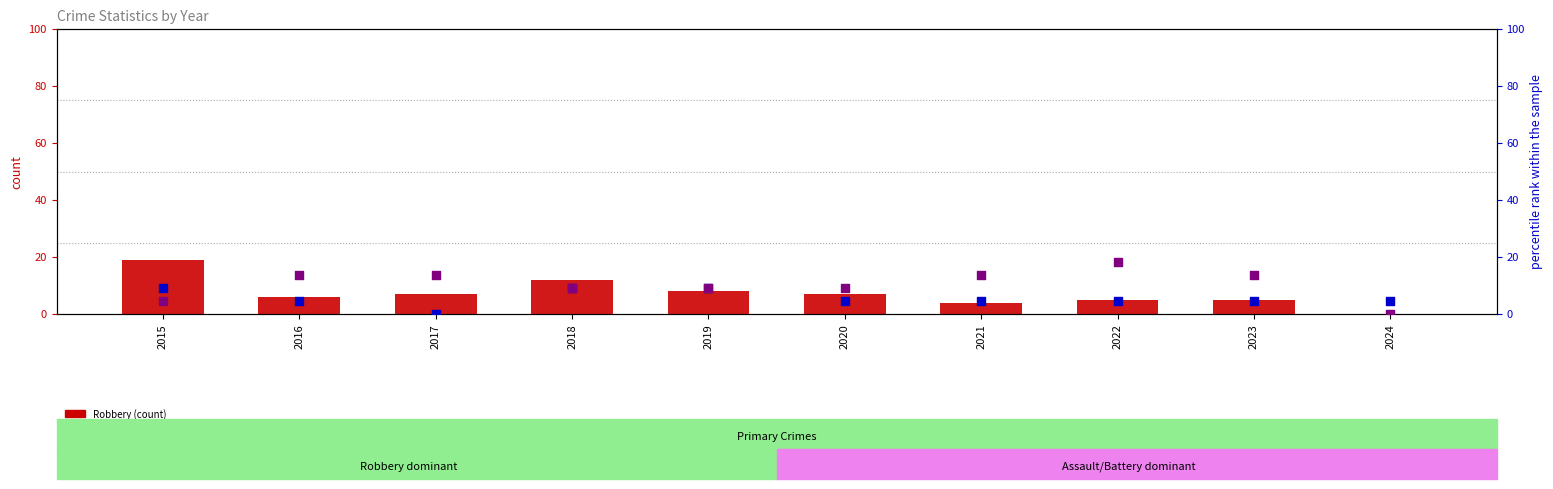

What are all the series names shown in the legend?

Robbery (count), Aggravated Assault (percentile), Aggravated Battery (percentile)